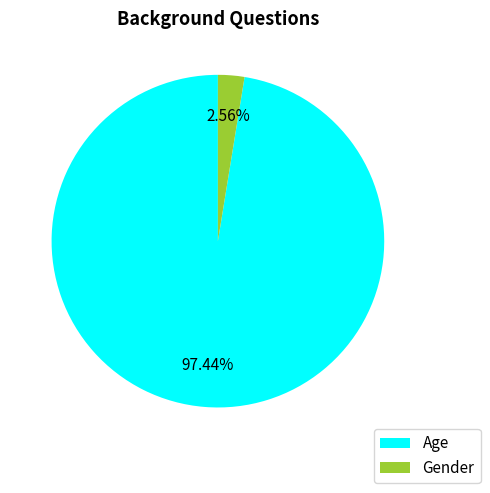

What is the smallest slice in the pie chart?

Gender